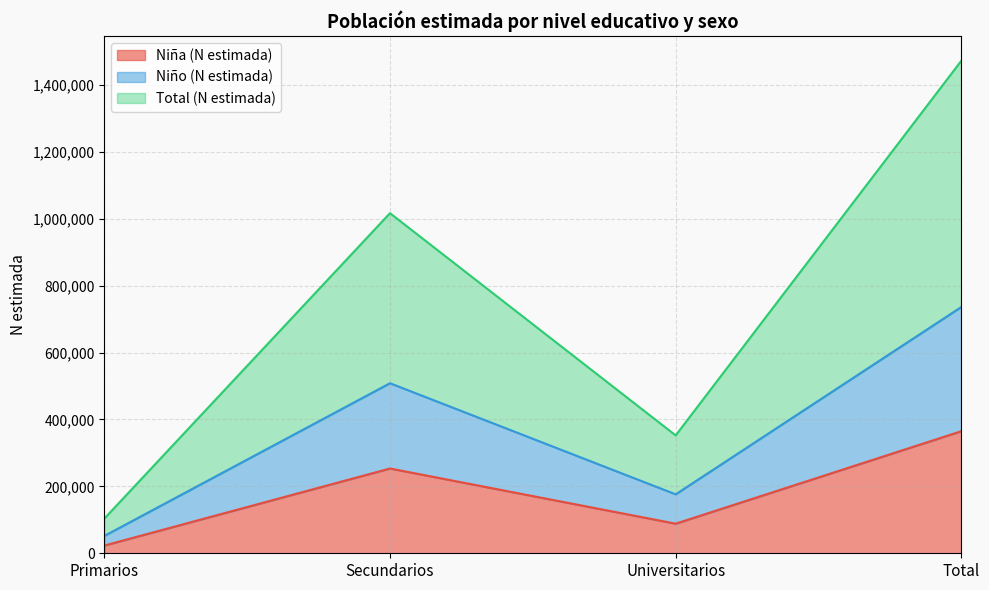

Rank the categories by Total (N estimada) value from highest to lowest.

Total, Secundarios, Universitarios, Primarios